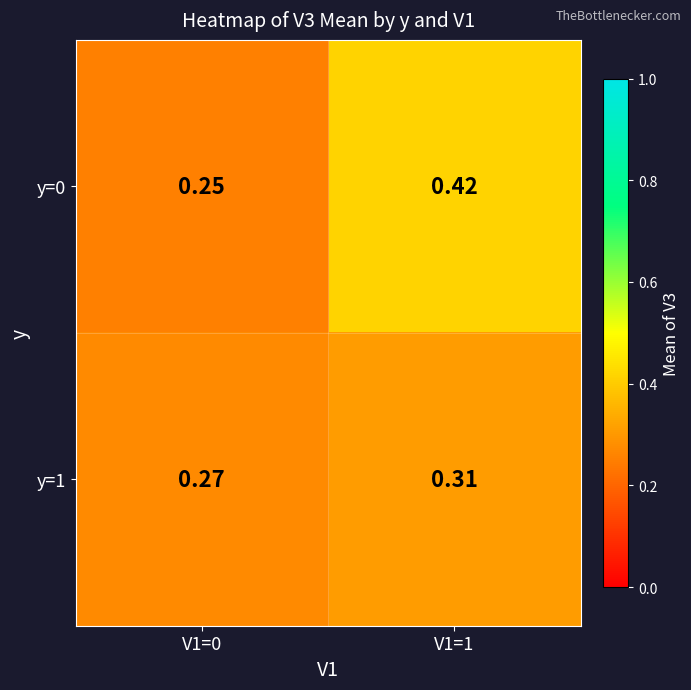

Is the value of y=0 at V1=1 greater than the value of y=1 at V1=0?

Yes